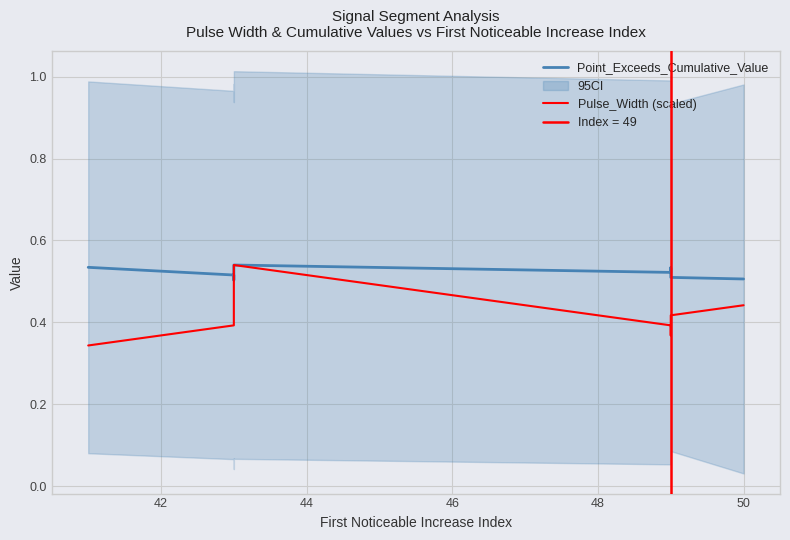

What position from the right is 42?

9